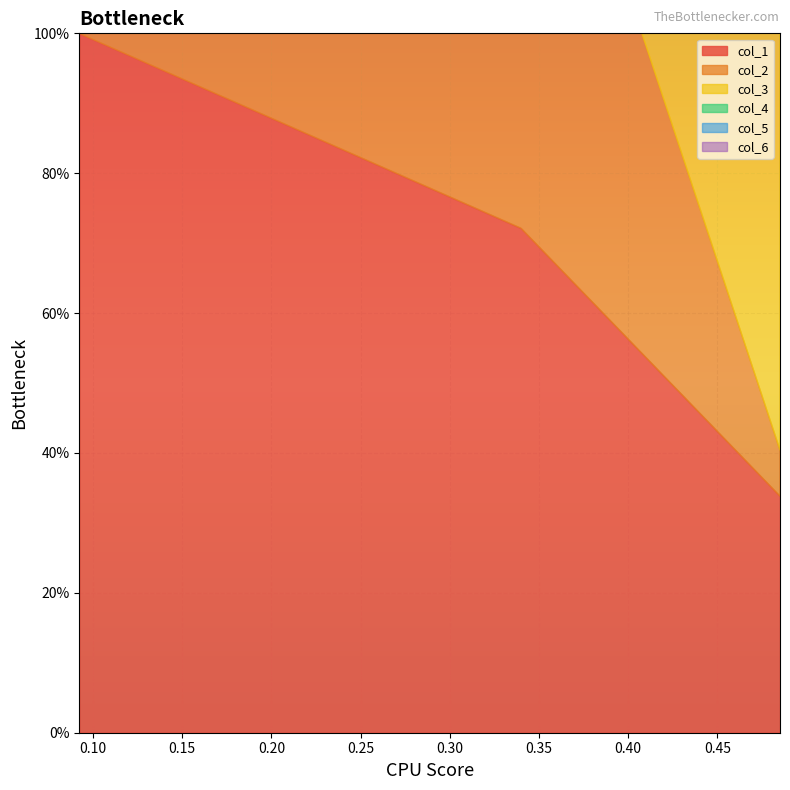

List the labels in order of col_3 value, smallest first.

0.09230148165856211, 0.33980130833523314, 0.4850989648160341